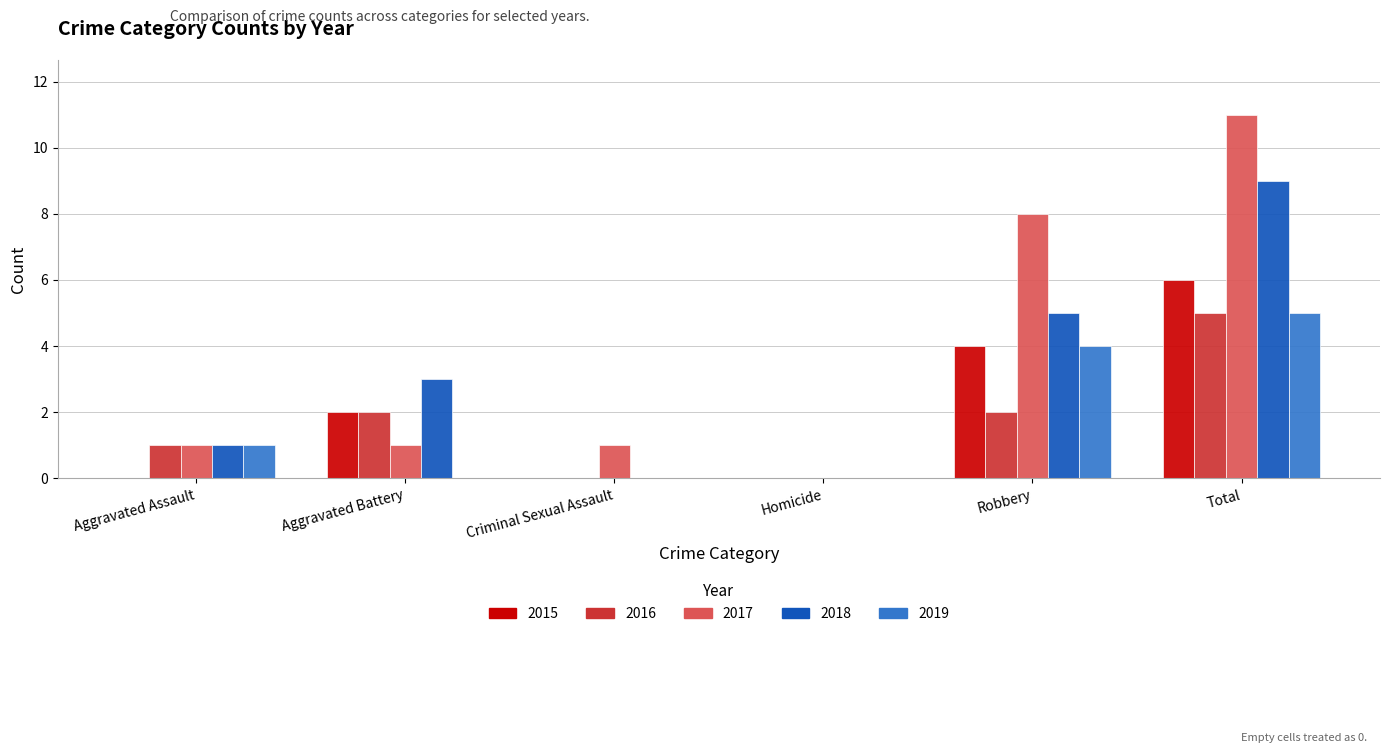

Reading left to right, list all the values displayed in this chart.

2015: Aggravated Assault=0	Aggravated Battery=2	Criminal Sexual Assault=0	Homicide=0	Robbery=4	Total=6
2016: Aggravated Assault=1	Aggravated Battery=2	Criminal Sexual Assault=0	Homicide=0	Robbery=2	Total=5
2017: Aggravated Assault=1	Aggravated Battery=1	Criminal Sexual Assault=1	Homicide=0	Robbery=8	Total=11
2018: Aggravated Assault=1	Aggravated Battery=3	Criminal Sexual Assault=0	Homicide=0	Robbery=5	Total=9
2019: Aggravated Assault=1	Aggravated Battery=0	Criminal Sexual Assault=0	Homicide=0	Robbery=4	Total=5